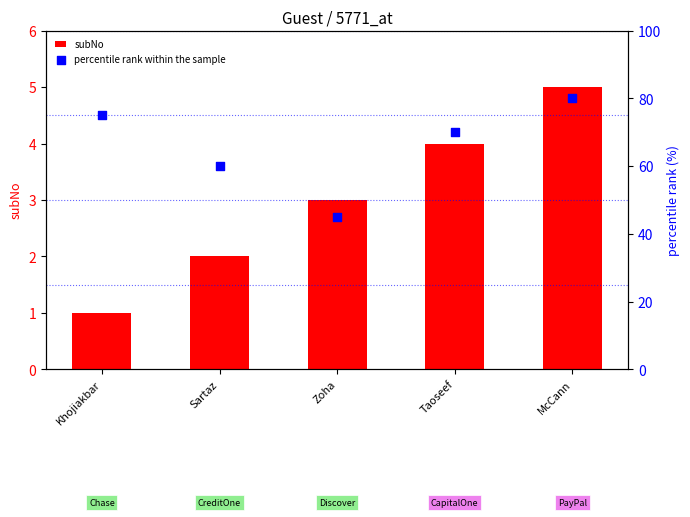

What is the total value across all series at McCann?

85